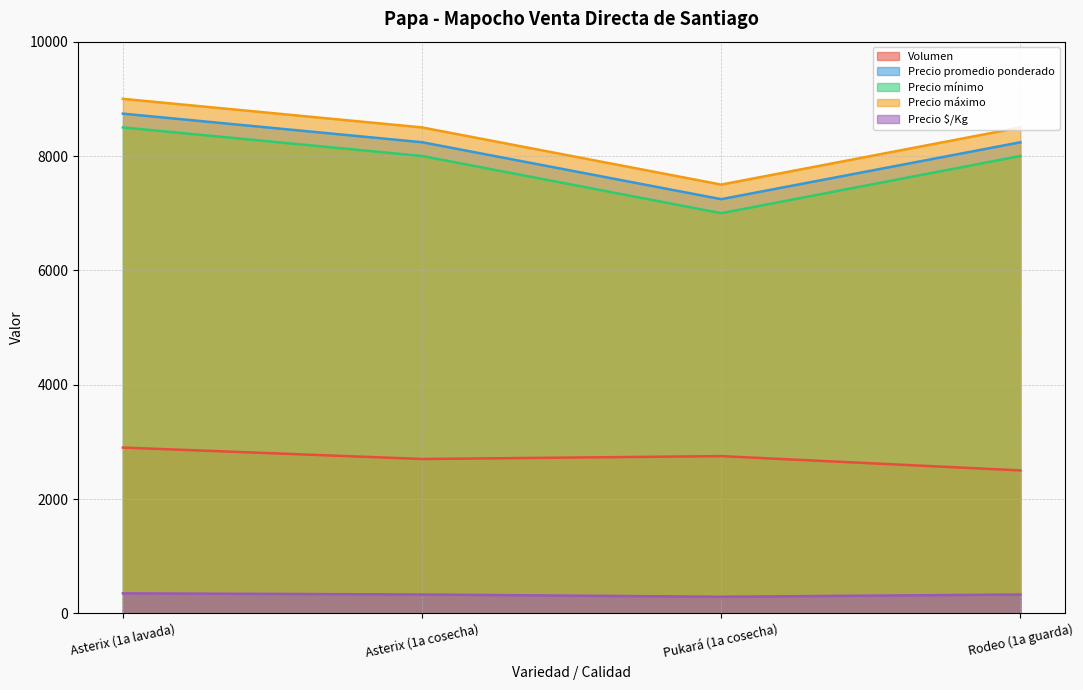

Where does the Precio mínimo series first go above 8000?

Asterix (1a lavada)